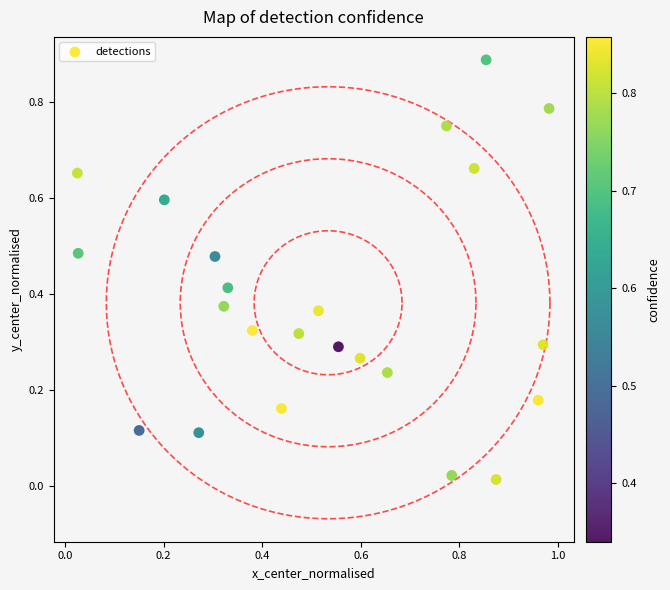

What is the range of X values (max minus min)?

1.0